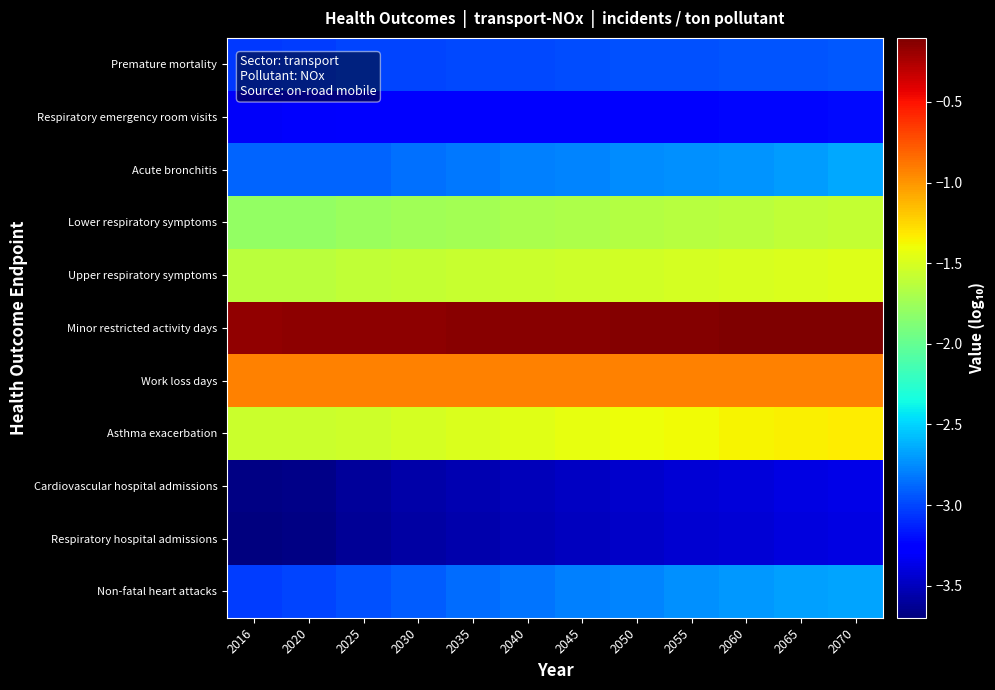

What is the greatest value displayed?

-0.1